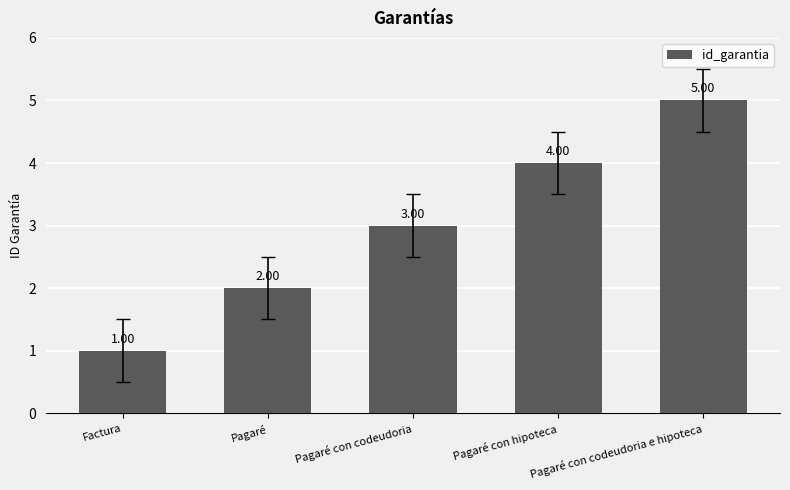

What is the label of the 5th bar from the right?

Factura